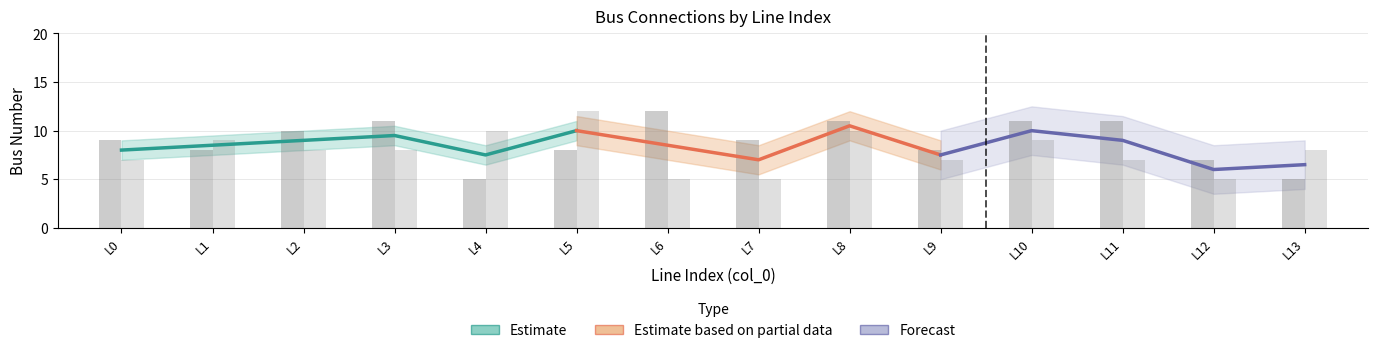

How many bars are there in total?

28